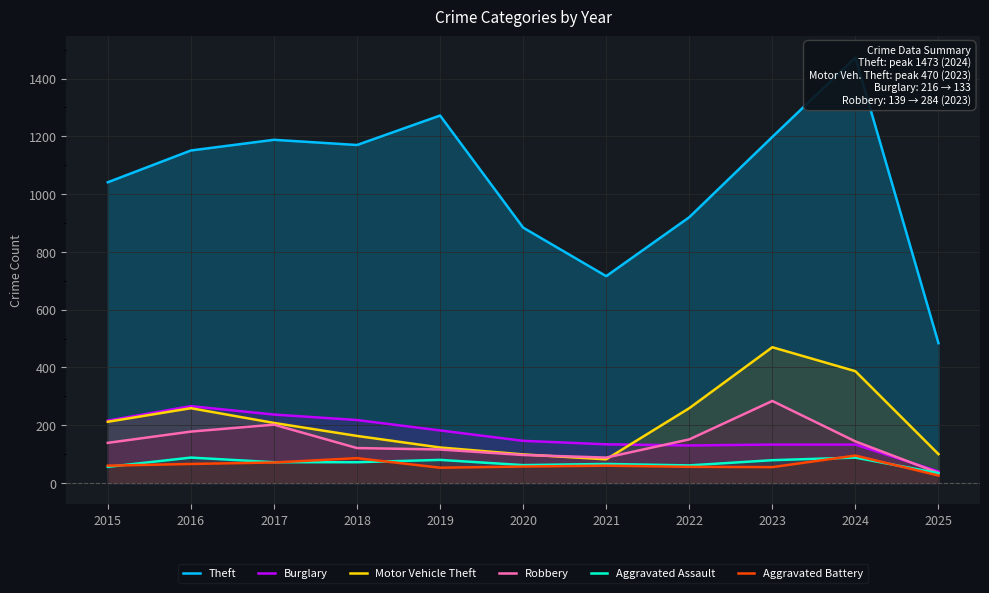

Reading left to right, extract all data points from this chart.

Theft: 1041	1151	1188	1170	1272	884	716	920	1198	1473	484
Burglary: 216	266	237	218	182	146	134	130	133	133	40
Motor Vehicle Theft: 212	259	208	163	123	99	82	259	470	387	100
Robbery: 139	178	202	121	116	97	88	151	284	144	35
Aggravated Assault: 56	88	72	72	80	62	66	61	79	88	34
Aggravated Battery: 60	66	71	86	53	57	60	56	55	95	26